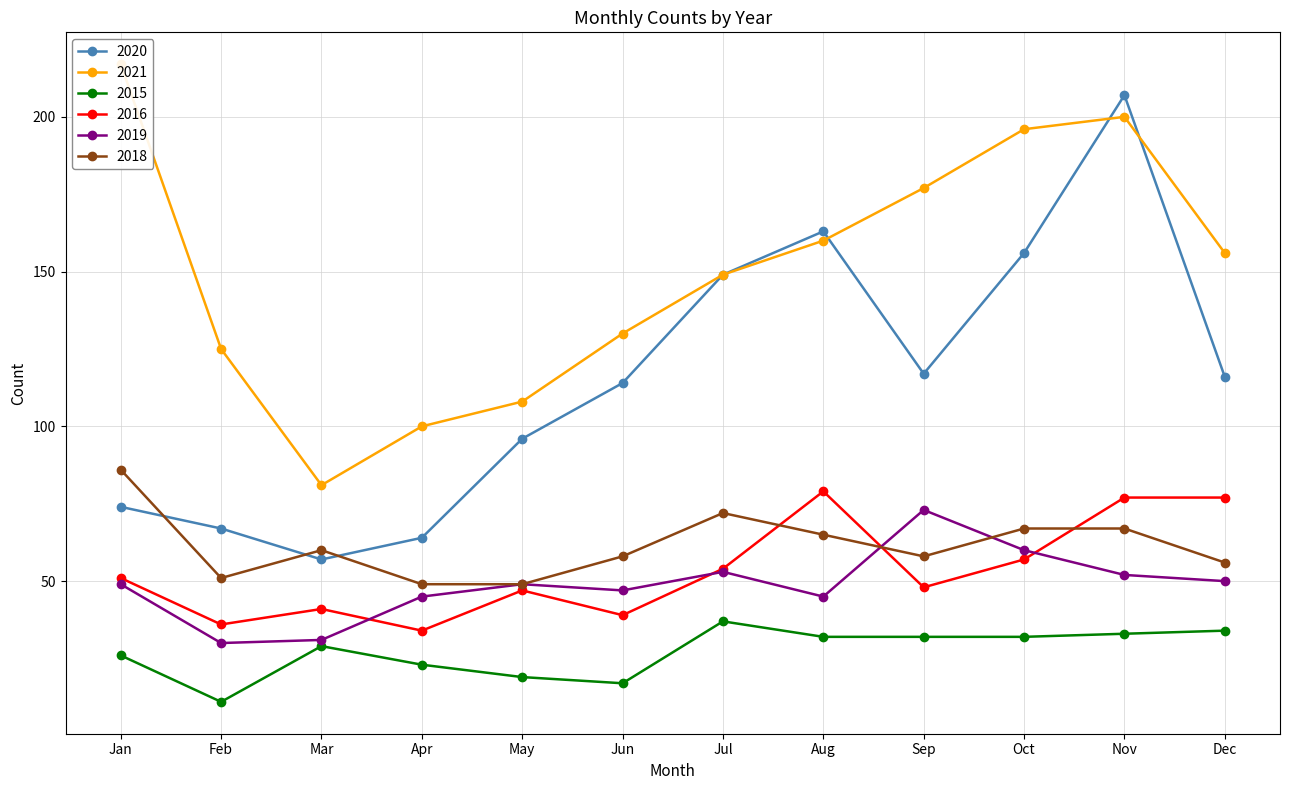

How many interior local peaks does the 2021 series have?

1